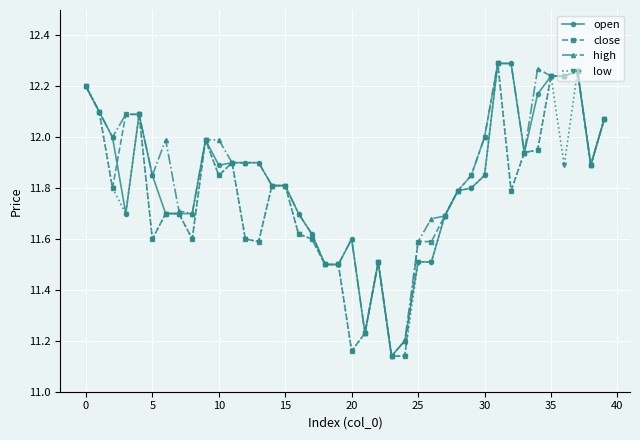

True or false: low has more than 2 points higher than both neighbors.

True